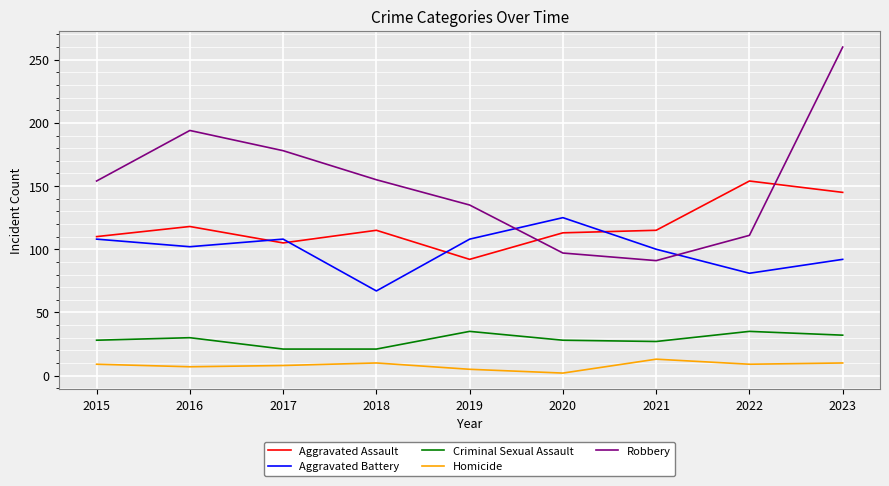

At which label does Aggravated Battery first exceed 102?

2015